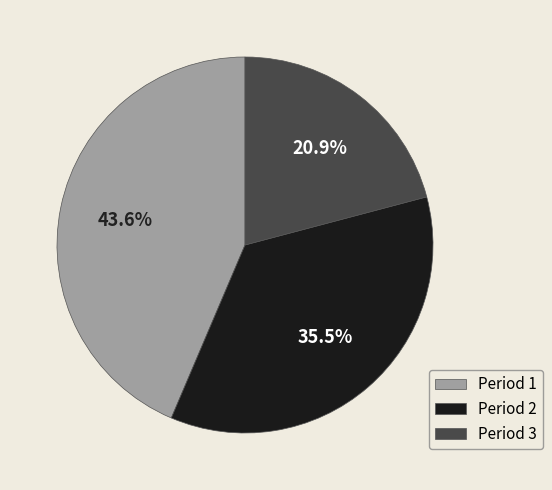

Which has a higher value, Period 3 or Period 1?

Period 1